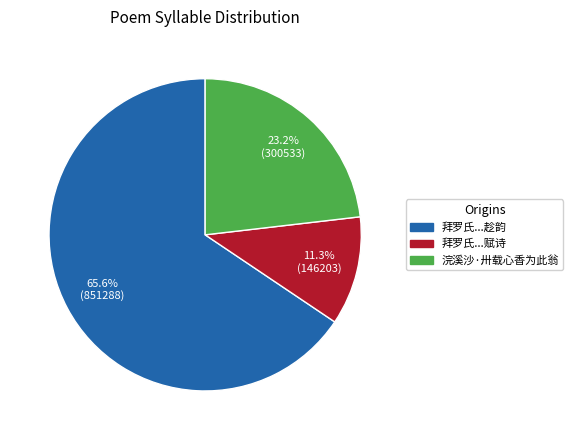

Is there a majority slice in this chart?

Yes